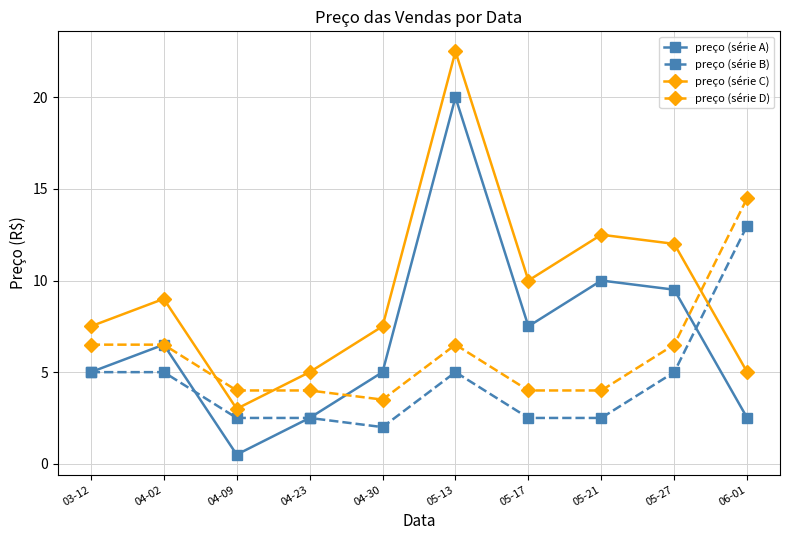

Rank the series by their maximum value, from highest to lowest.

preço (série C), preço (série A), preço (série D), preço (série B)